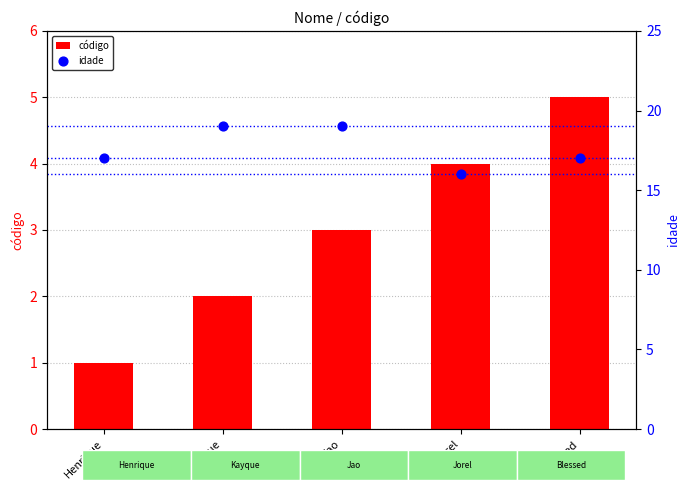

Which series contains the lowest Y value?

código